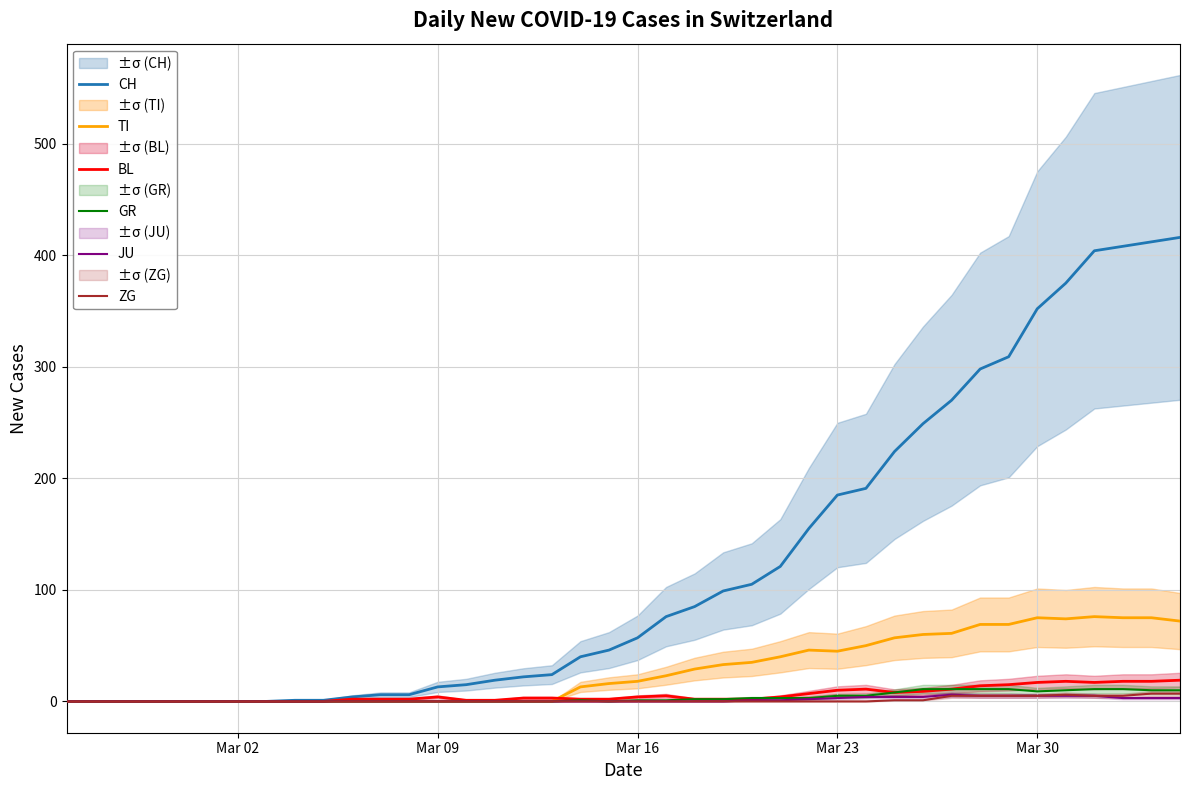

Is it true that ZG equals 0 at Mar 23?

True